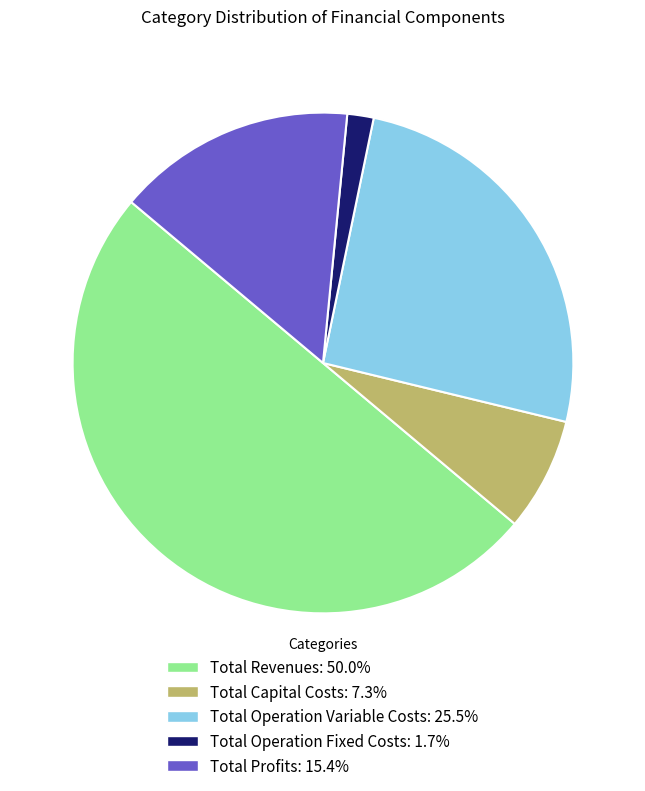

Which has a higher value, Total Operation Variable Costs or Total Profits?

Total Operation Variable Costs